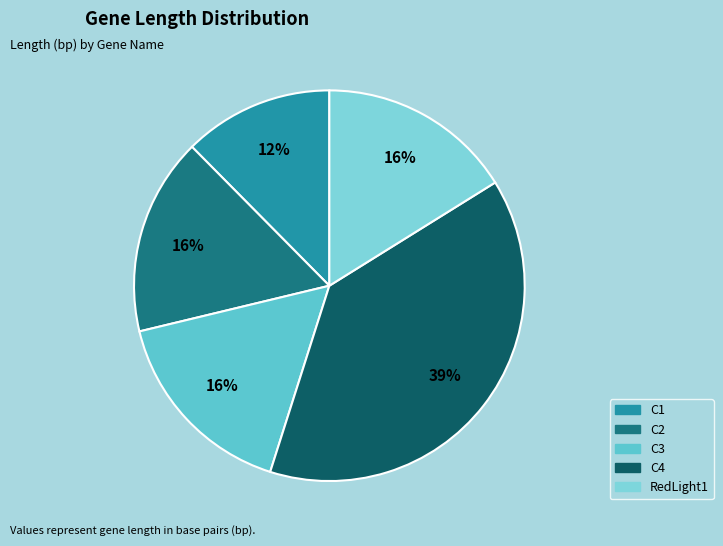

Count the number of slices in the pie.

5